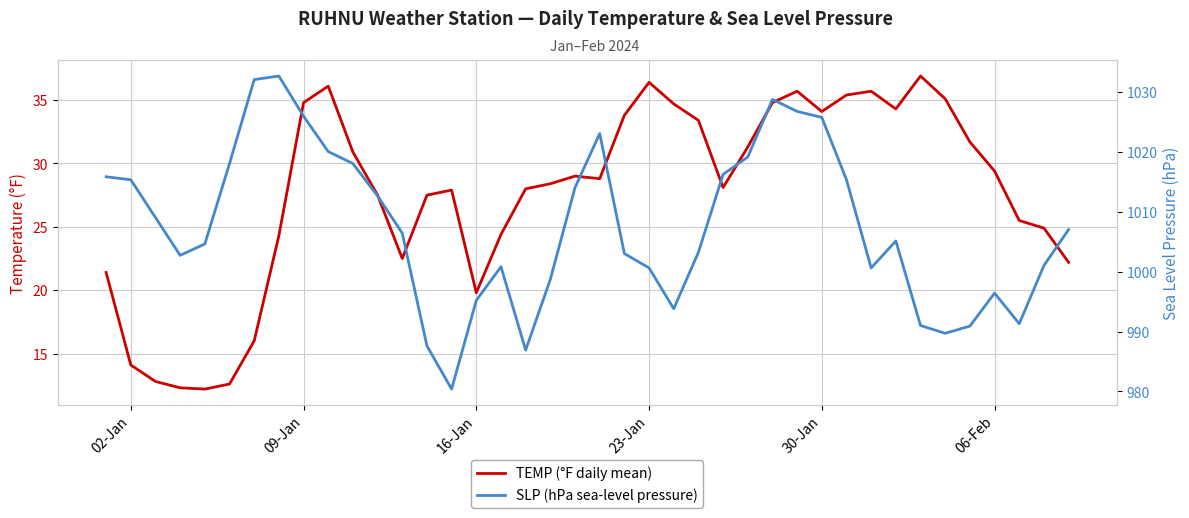

How many interior local peaks does the SLP (hPa sea-level pressure) series have?

6